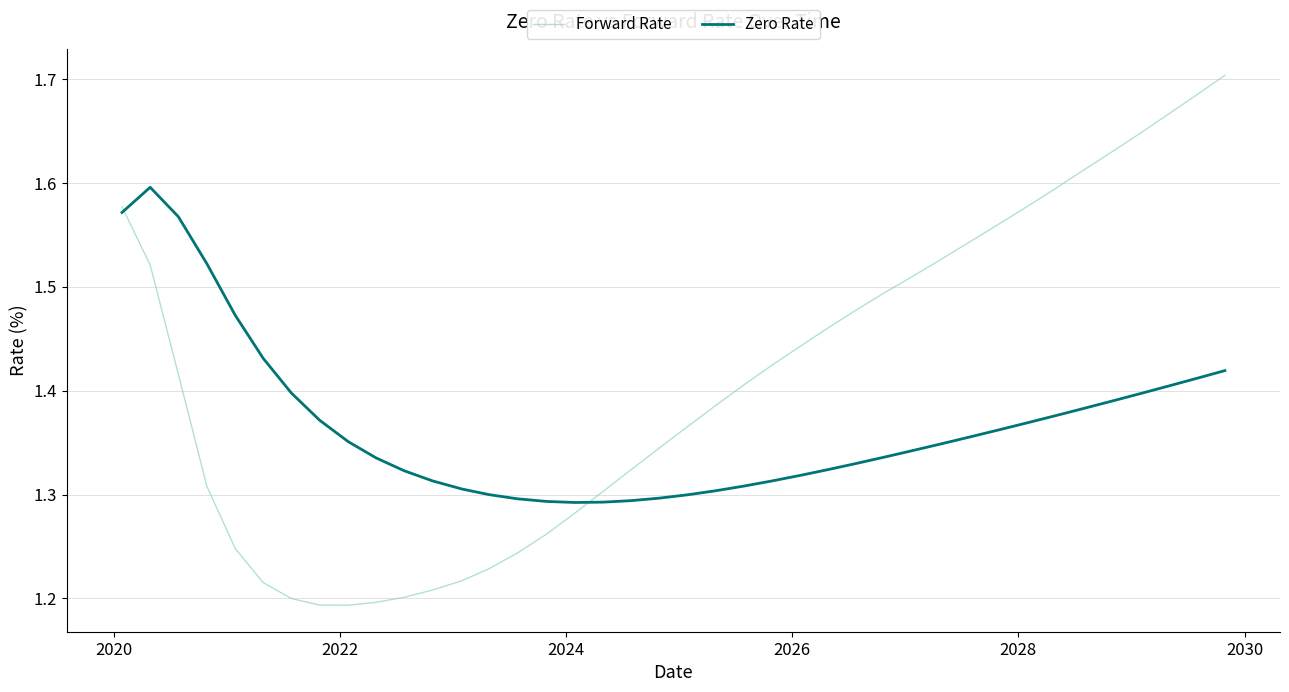

Which series has the largest range (max minus min)?

Forward Rate